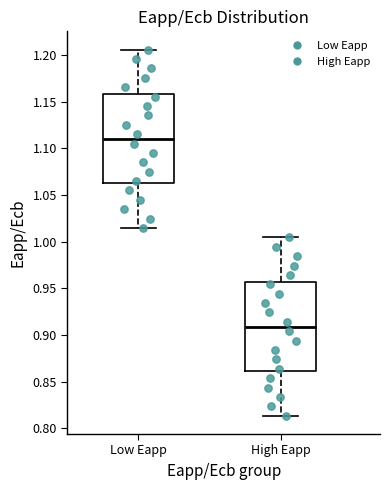

Reading left to right, read every box against the y-axis: the position of its median line, the range the box covers, and the ends of its whiskers. The values are not printed on the chart, so give them approximately, as read against the axis.

Low Eapp: median 1.110, box 1.060 to 1.160, whiskers 1.015 to 1.205
High Eapp: median 0.910, box 0.860 to 0.955, whiskers 0.815 to 1.005